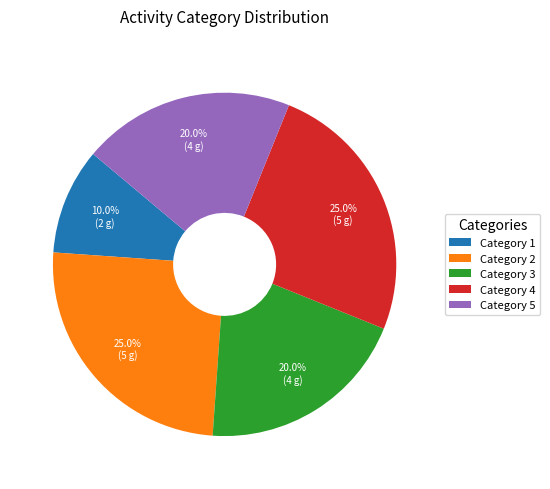

What is the smallest slice in the pie chart?

Category 1